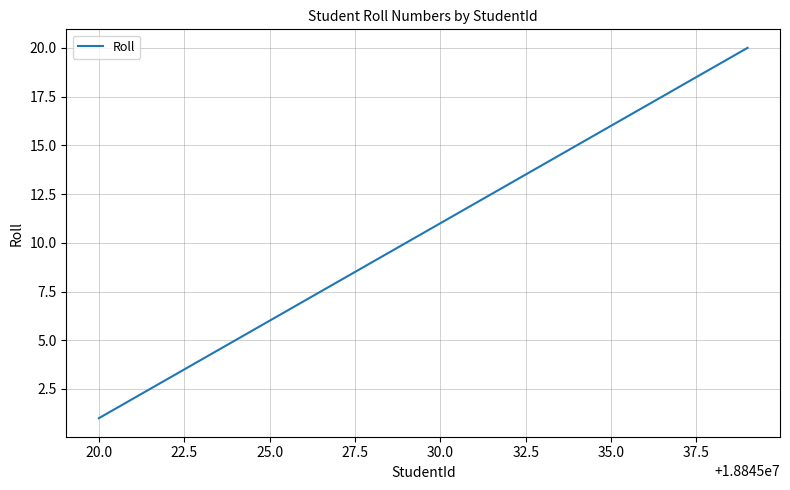

What is the greatest value displayed?

20